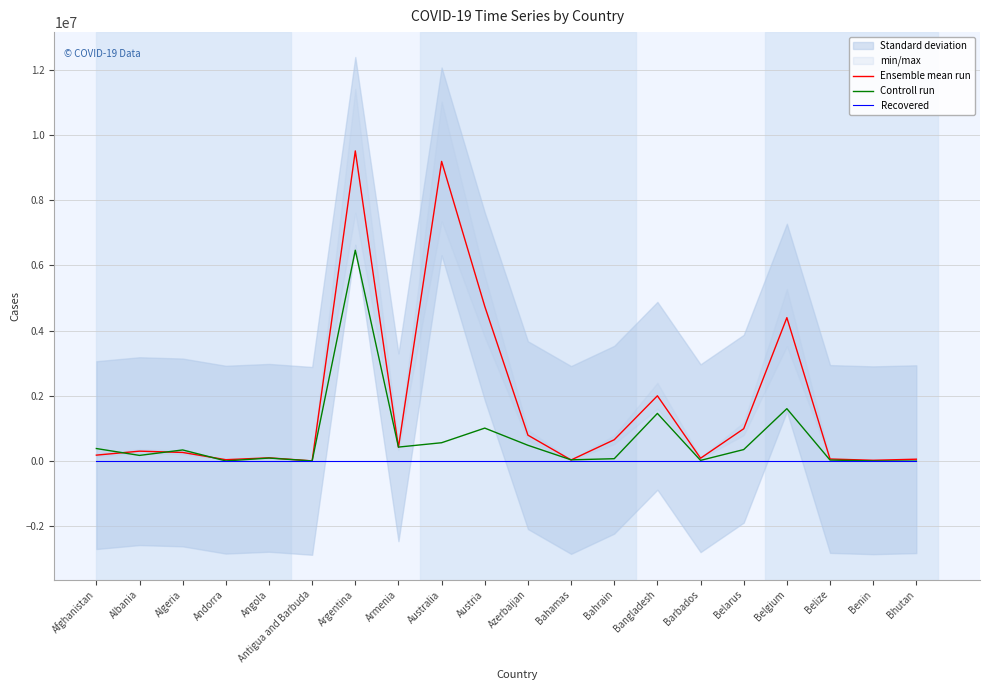

How many times do Controll run and Ensemble mean run cross each other?

7